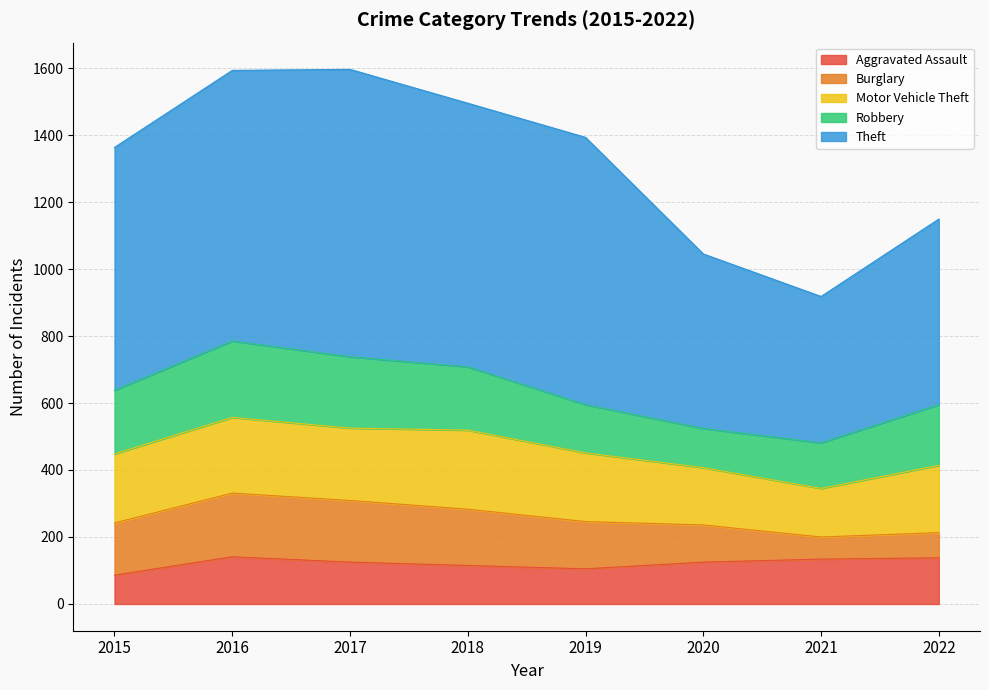

What is the difference between the Robbery values at 2016 and 2020?

111